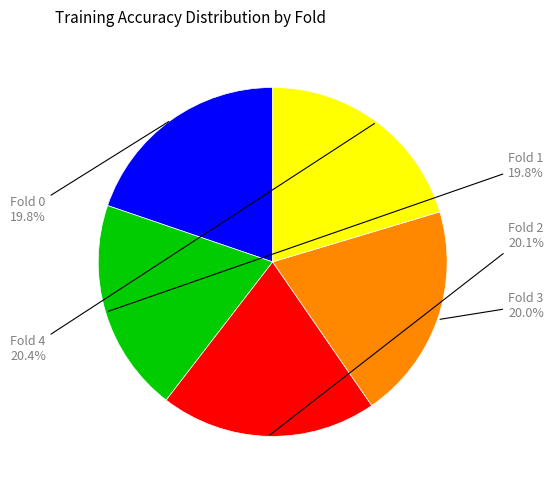

To the nearest percent, what percentage of the pie is Fold 3?

20%